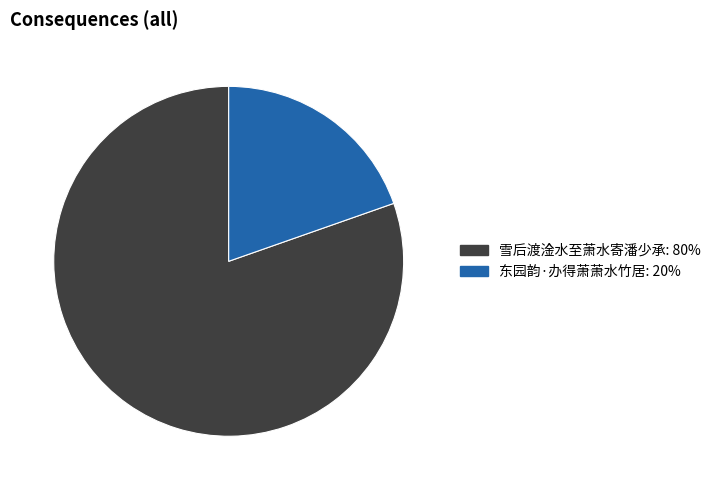

Which has a higher value, 东园韵·办得萧萧水竹居 or 雪后渡淦水至萧水寄潘少承?

雪后渡淦水至萧水寄潘少承